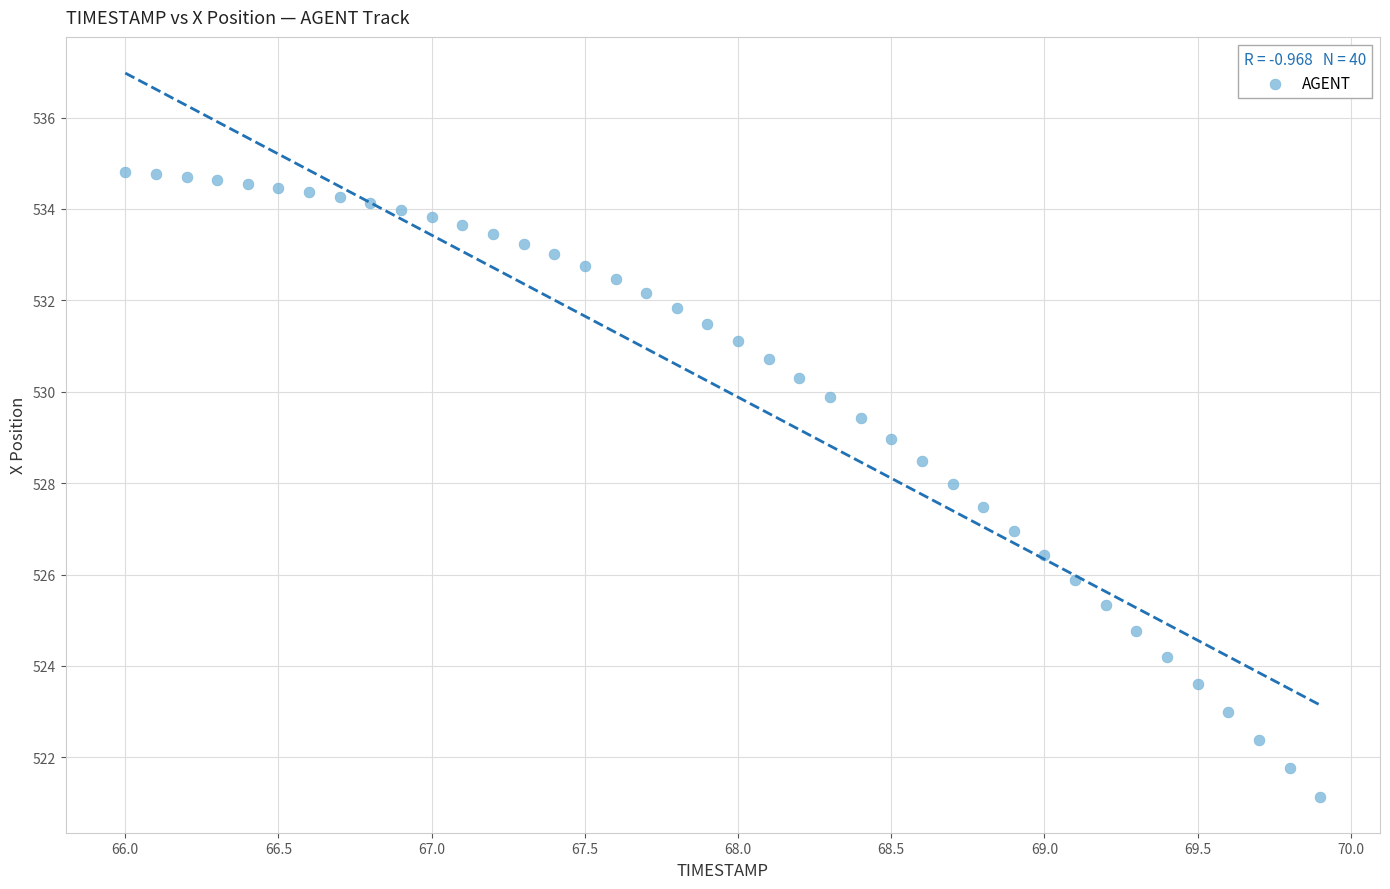

What is the range of Y values (max minus min)?

13.7